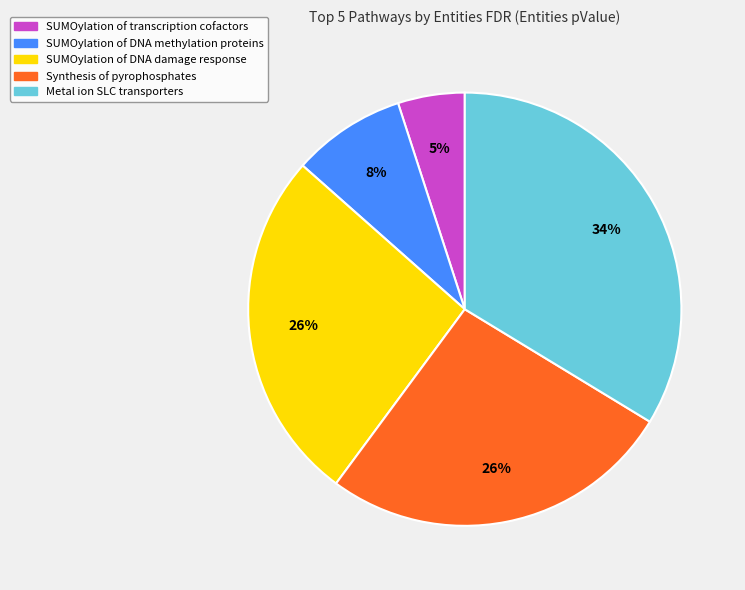

Which category has the biggest portion of the pie?

Metal ion SLC transporters